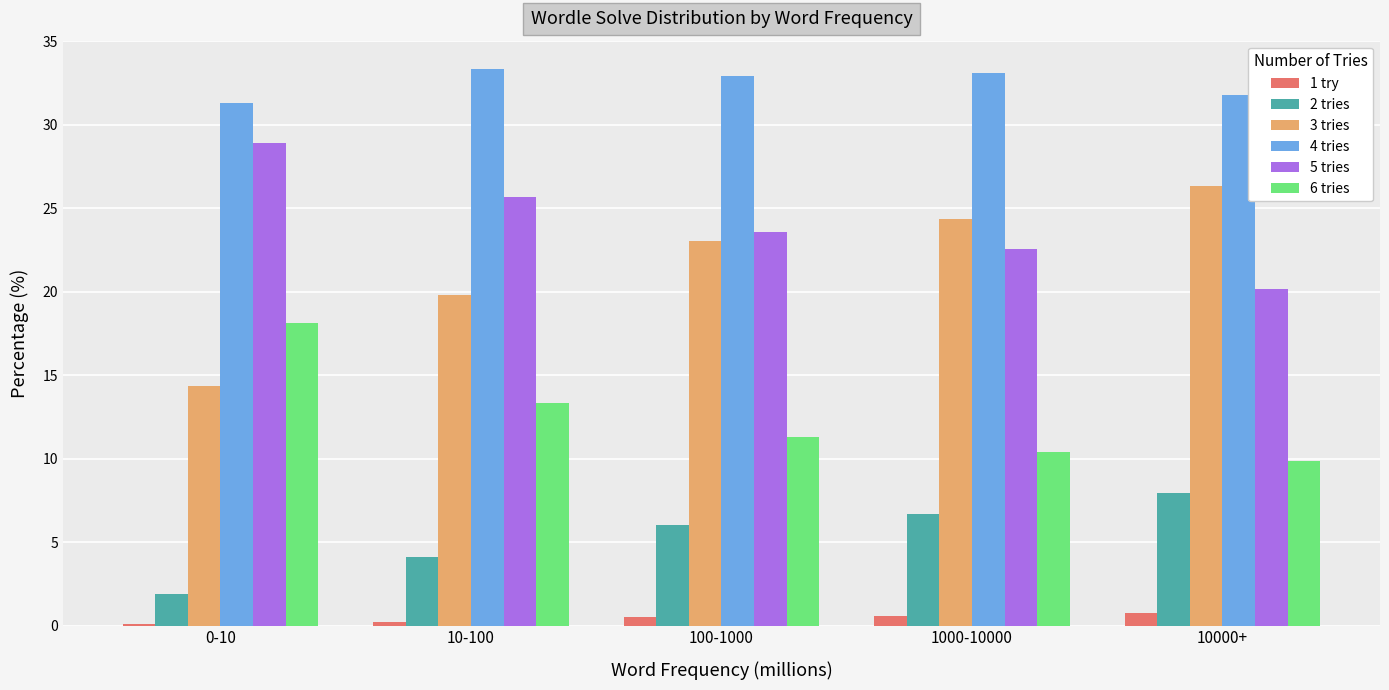

At which label is 5 tries closest to 24?

100-1000